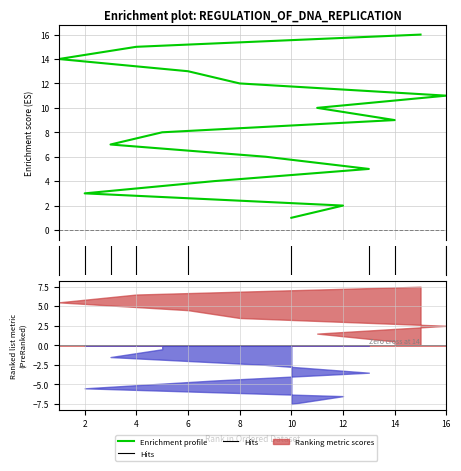

What value does the data have at 9?

6